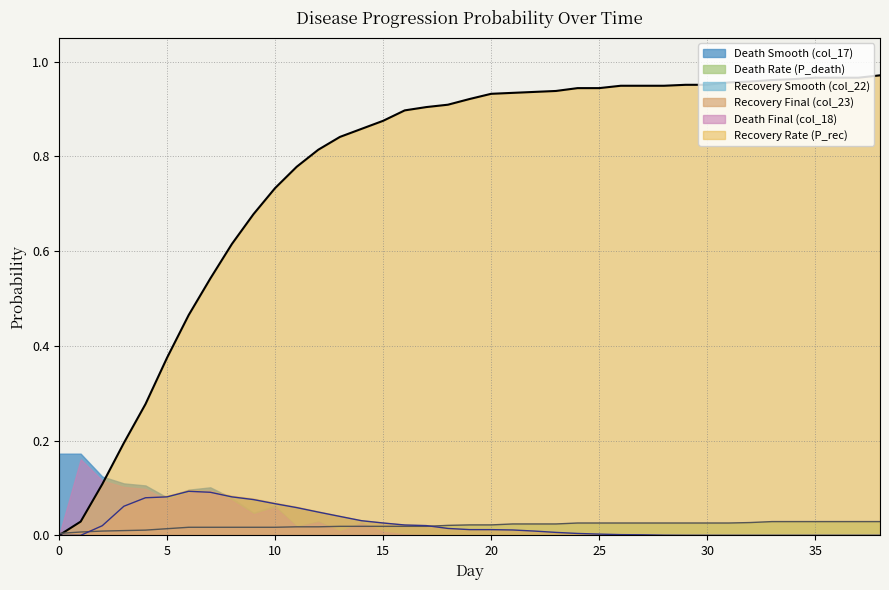

How many values in P_rec are above zero?

38